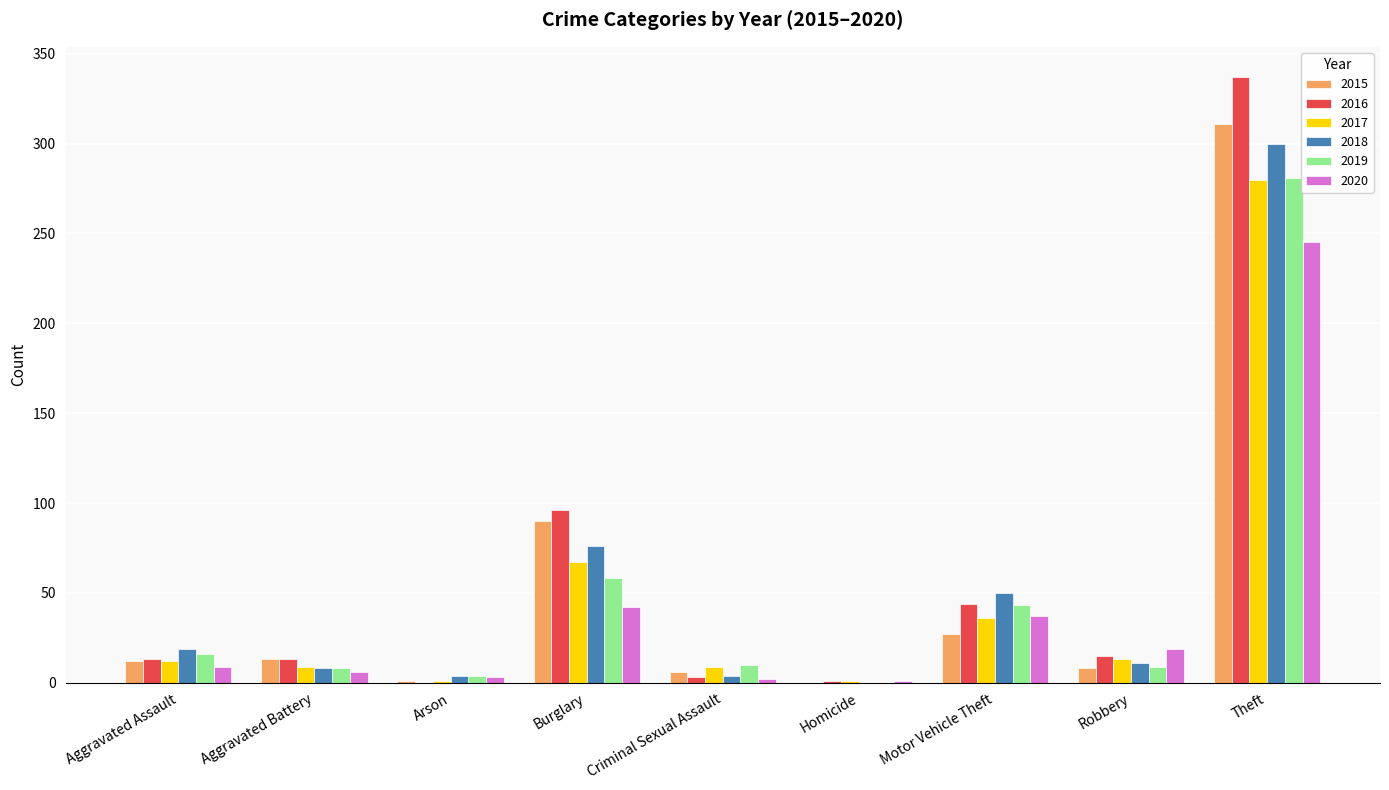

What are all the series names shown in the legend?

2015, 2016, 2017, 2018, 2019, 2020